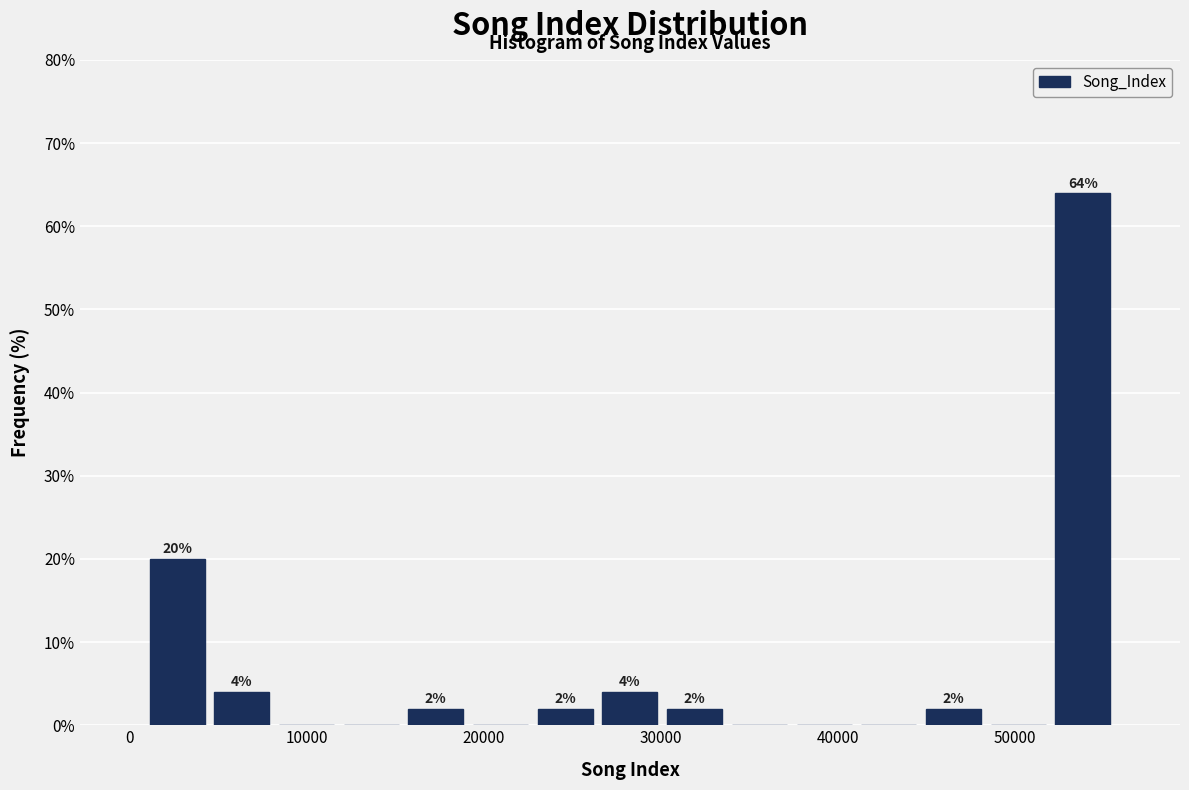

Around what value on the x-axis is the tallest bar? Give the approximate position of its centre, as read against the axis.

54000